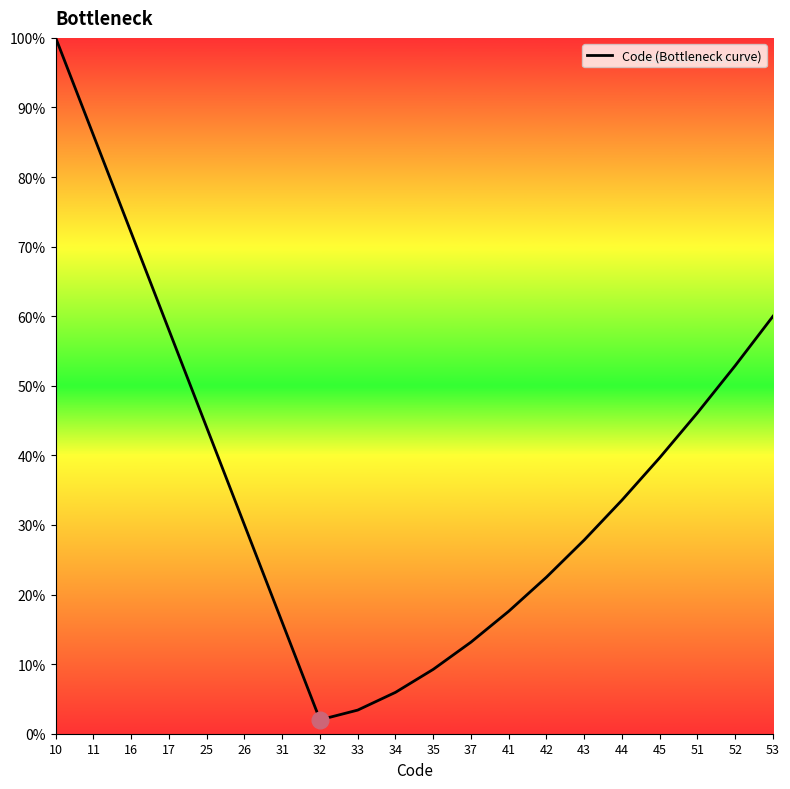

The chart shows a value of 30.0 at 26. True or false?

True